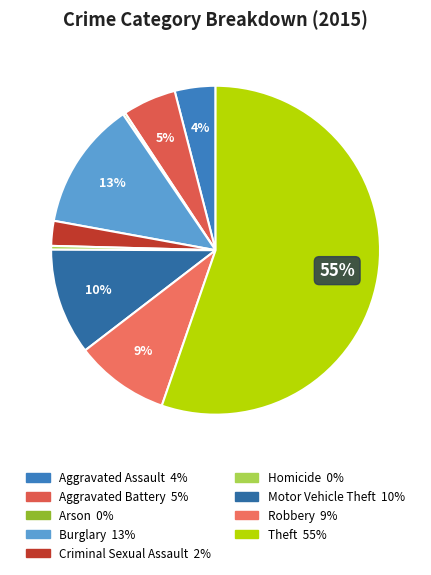

The Burglary slice represents 22% of the pie. True or false?

False